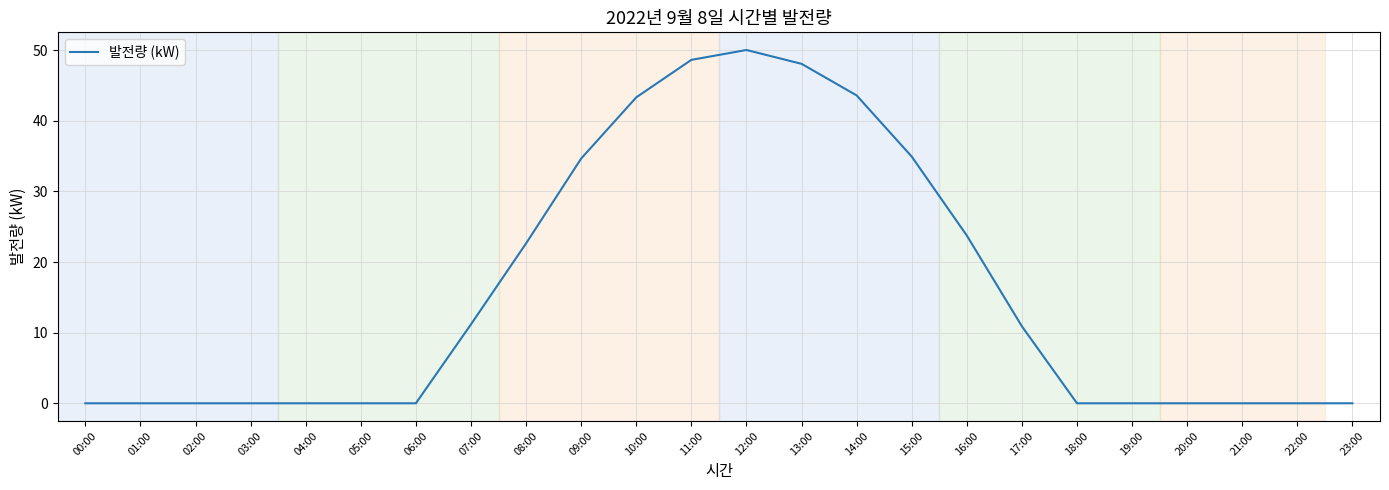

What position from the left is 23:00?

24